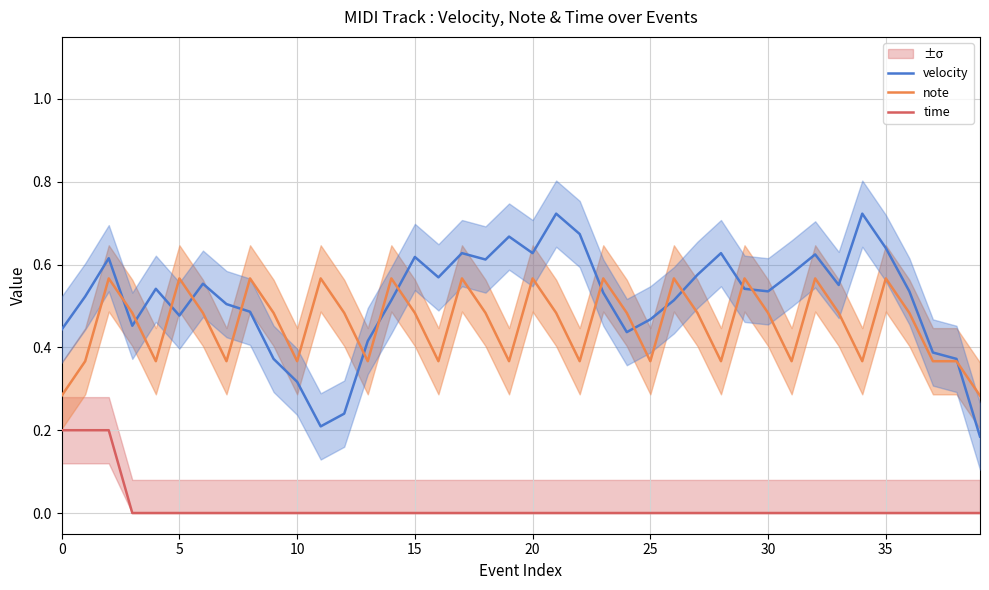

Which series changed the most between 10 and 29?

velocity